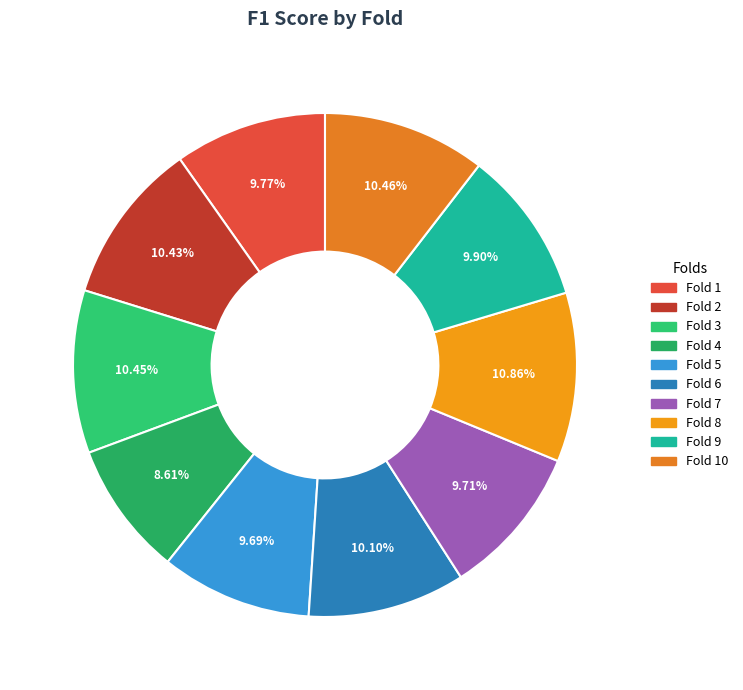

Which category has the smallest portion of the pie?

Fold 4